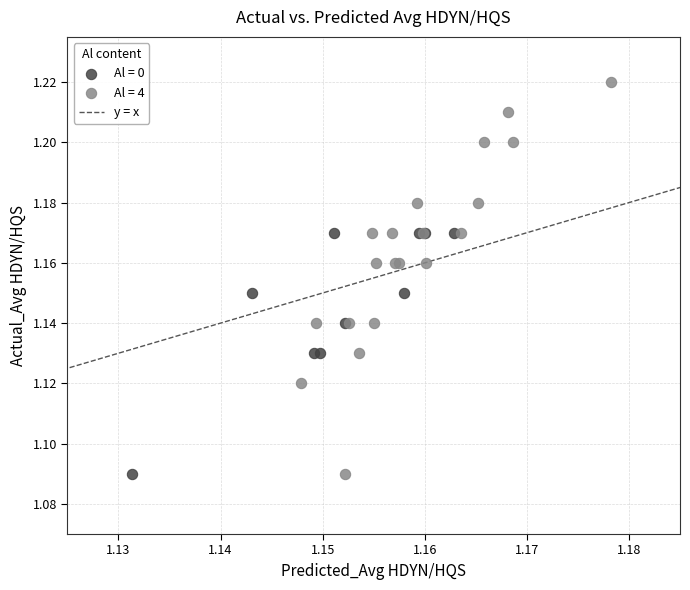

Which series reaches the maximum Y coordinate?

Al = 4